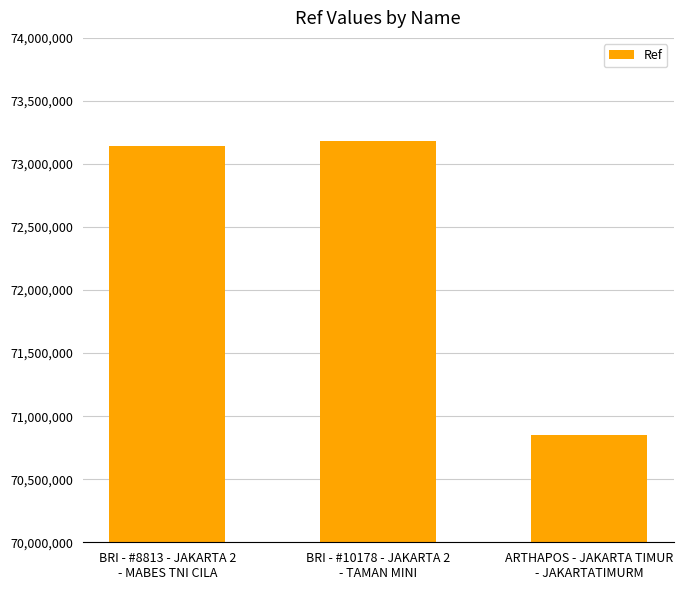

What is the label of the 3rd bar from the right?

BRI - #8813 - JAKARTA 2
- MABES TNI CILA